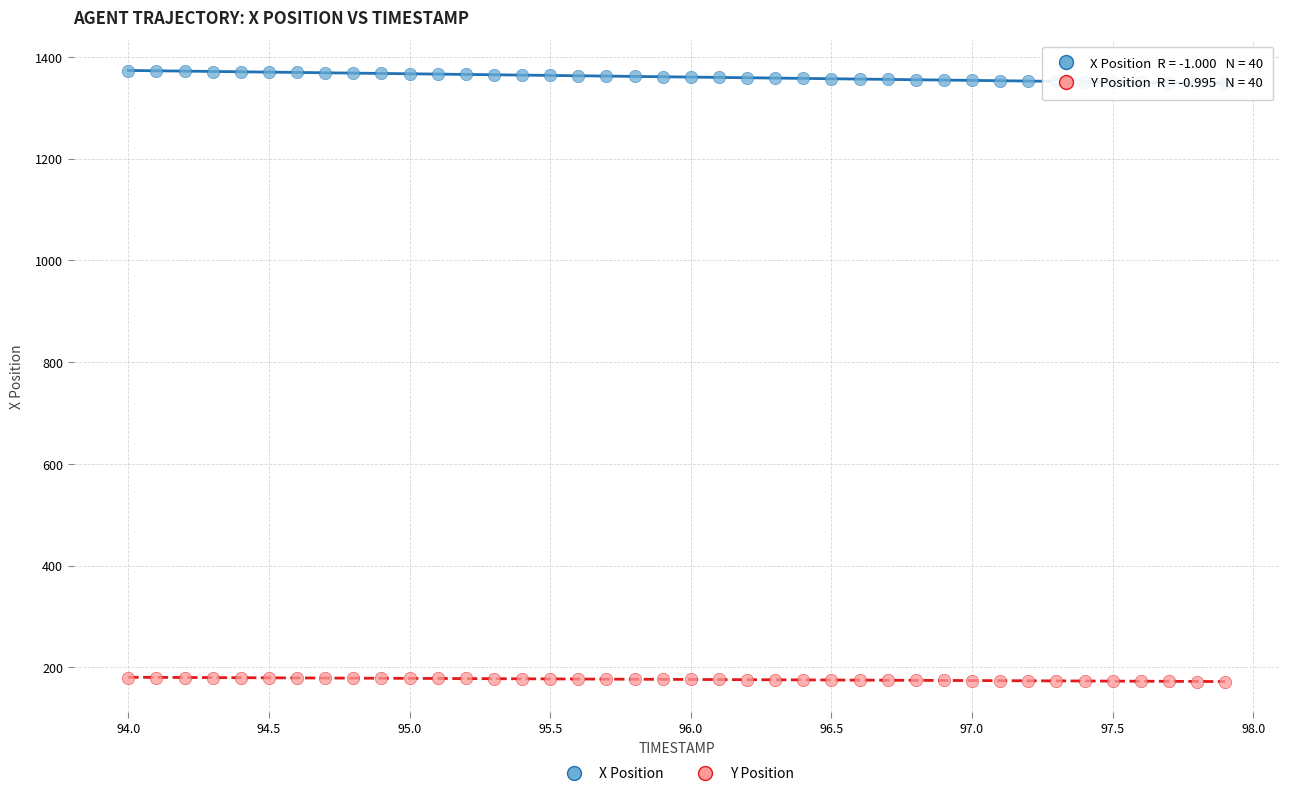

Across all data points, what is the range of Y values (max minus min)?

1200.7